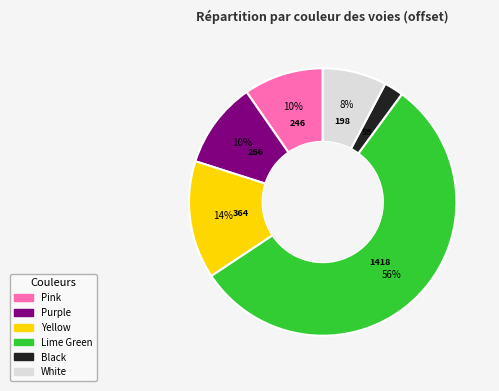

Does Lime Green account for over 50% of the chart?

Yes